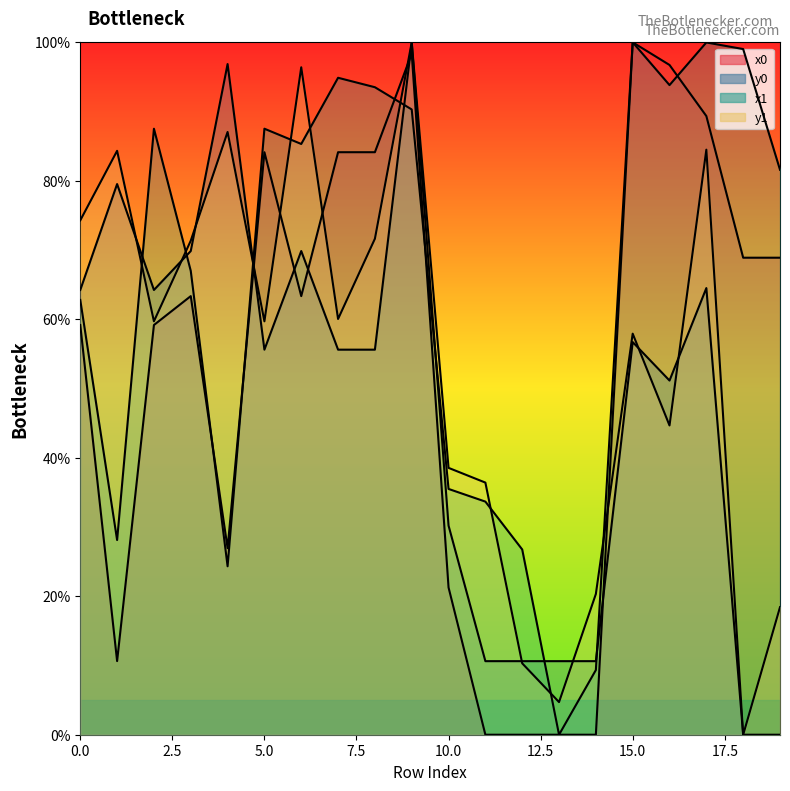

Reading left to right, extract all data points from this chart.

x0: 59.2	10.6	59.2	63.3	26.9	84.1	63.3	84.1	84.1	98.4	21.3	0.0	0.0	0.0	0.0	100.0	96.7	89.3	68.9	68.9
y0: 64.2	79.5	64.2	69.9	96.9	55.6	69.9	55.6	55.6	100.0	30.2	10.6	10.6	10.6	10.6	56.7	51.2	64.5	0.0	0.0
x1: 62.8	28.1	87.5	67.0	24.3	87.5	85.3	94.9	93.5	90.3	35.5	33.7	26.8	0.0	9.3	100.0	93.8	100.0	99.0	81.6
y1: 74.3	84.3	59.7	71.4	87.1	59.7	96.4	60.0	71.6	100.0	38.5	36.4	10.3	4.7	20.3	57.9	44.7	84.5	0.0	18.4